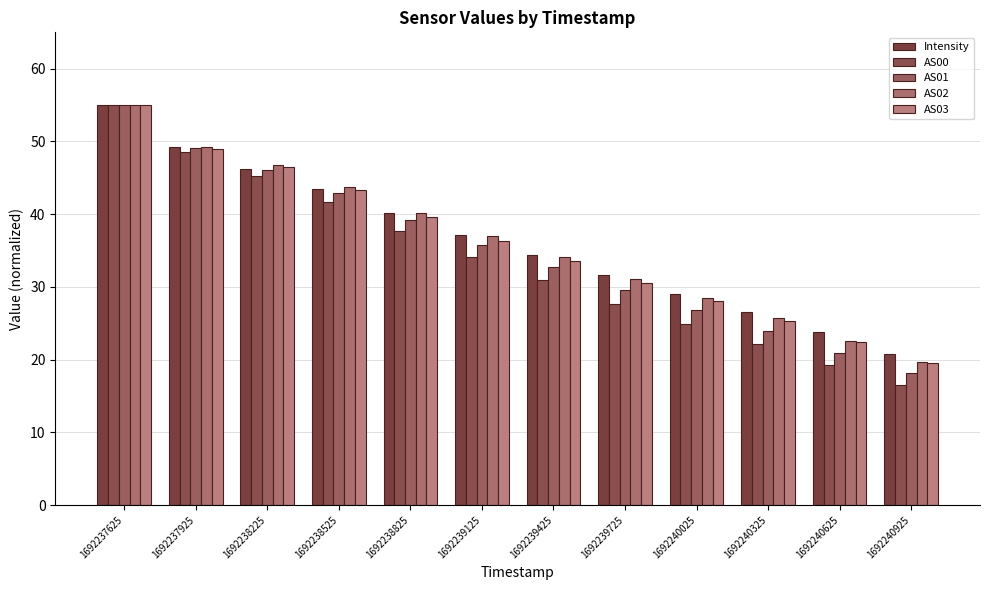

Where is AS01 nearest to the value 36?

1692239125